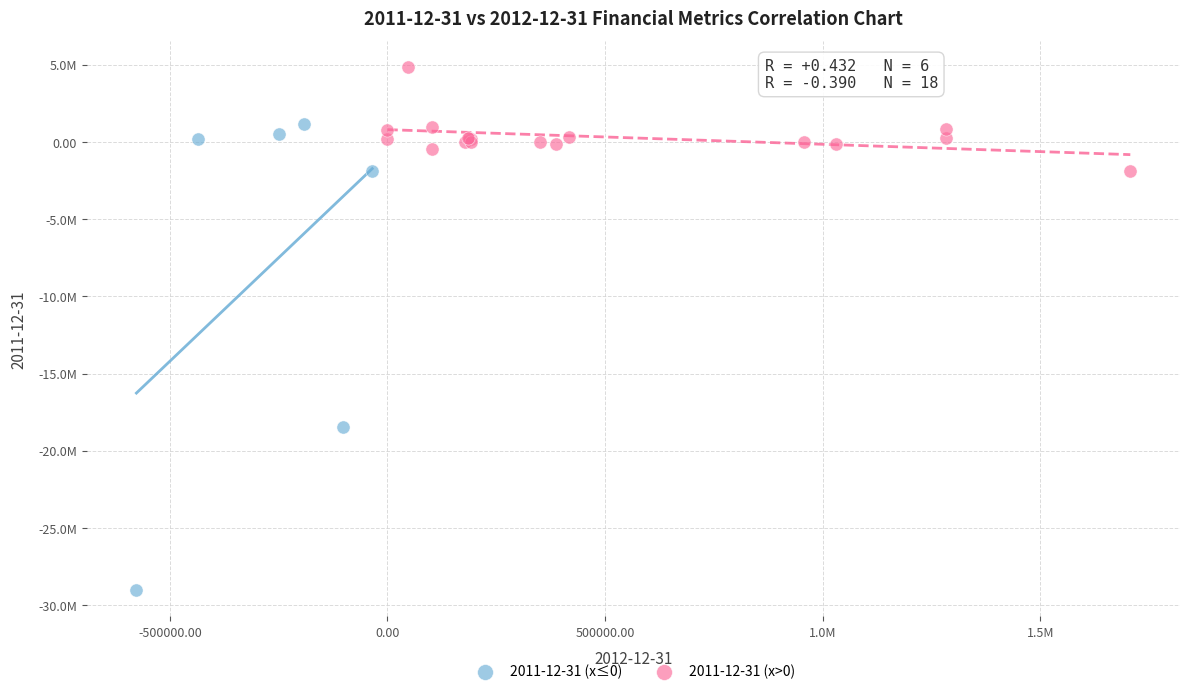

Which series contains the highest Y value?

2011-12-31 (x>0)